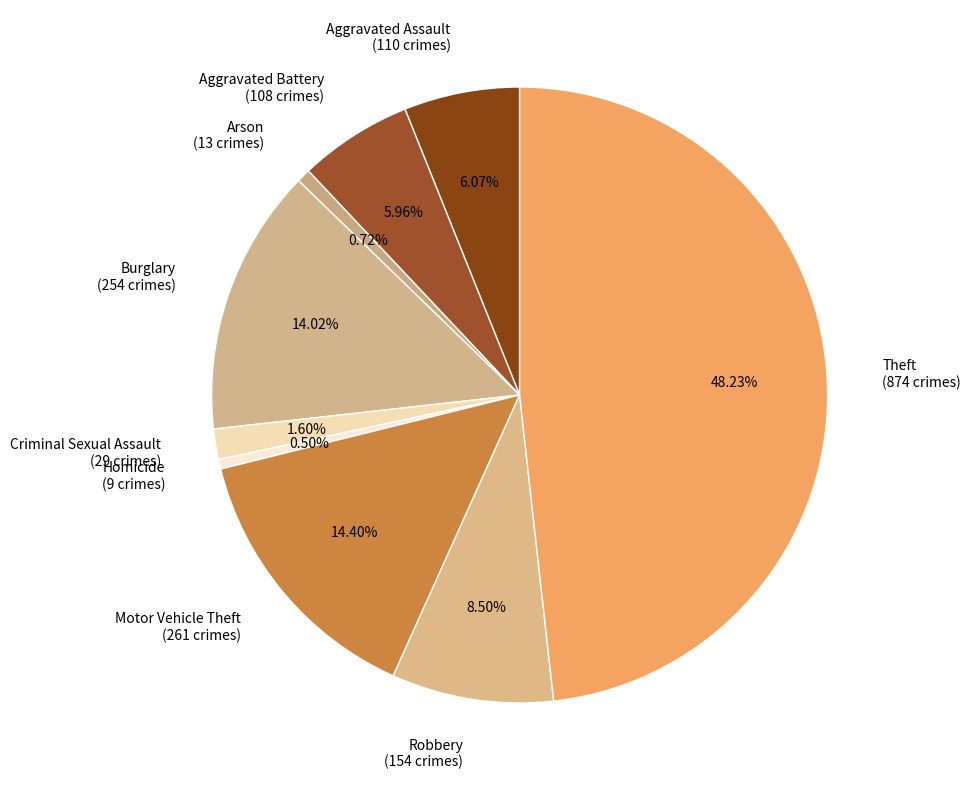

How many slices are in this pie chart?

9